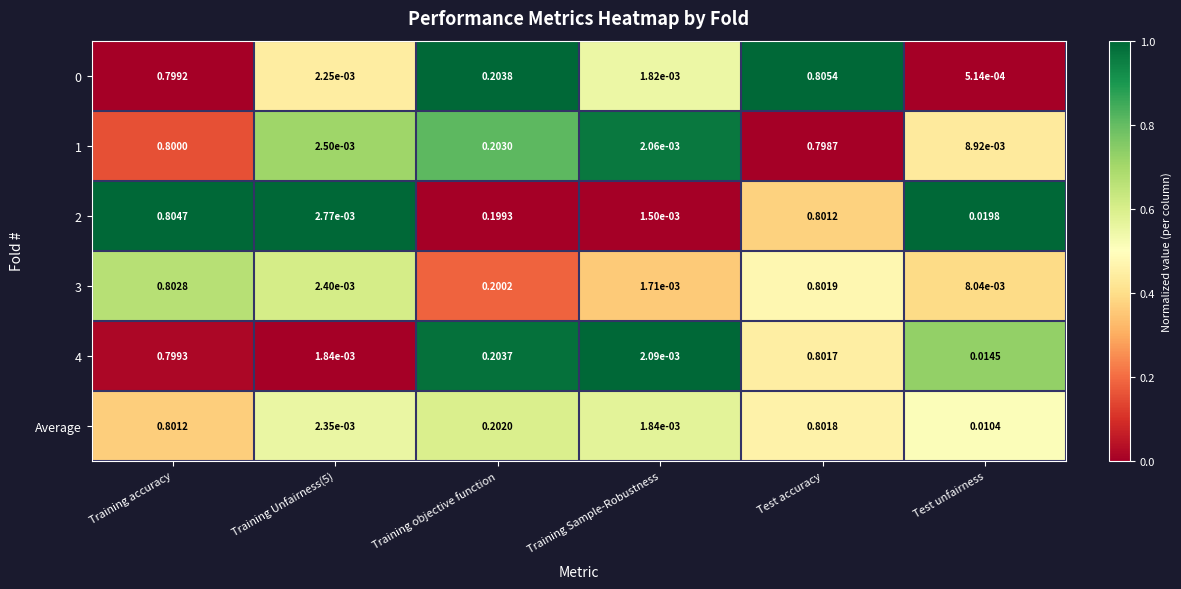

At which label does 3 reach its minimum?

Training Sample-Robustness